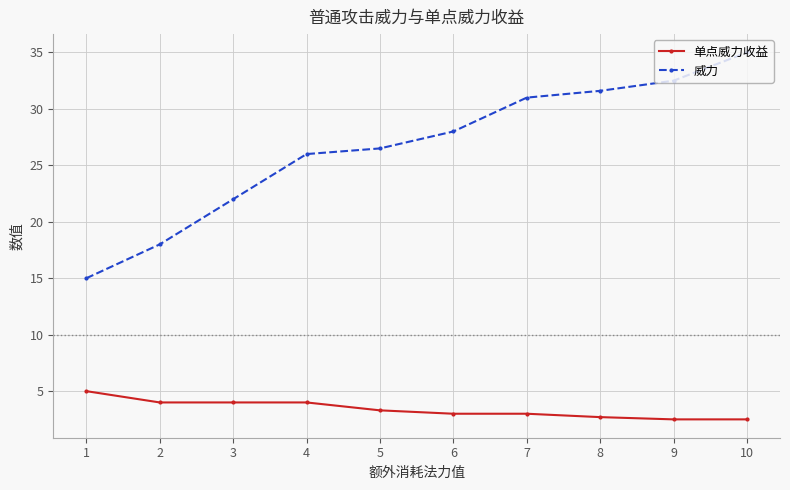

Reading left to right, what are all the values shown in this chart?

单点威力收益: 1=5.0	2=4.0	3=4.0	4=4.0	5=3.3	6=3.0	7=3.0	8=2.7	9=2.5	10=2.5
威力: 1=15.0	2=18.0	3=22.0	4=26.0	5=26.5	6=28.0	7=31.0	8=31.6	9=32.5	10=35.0